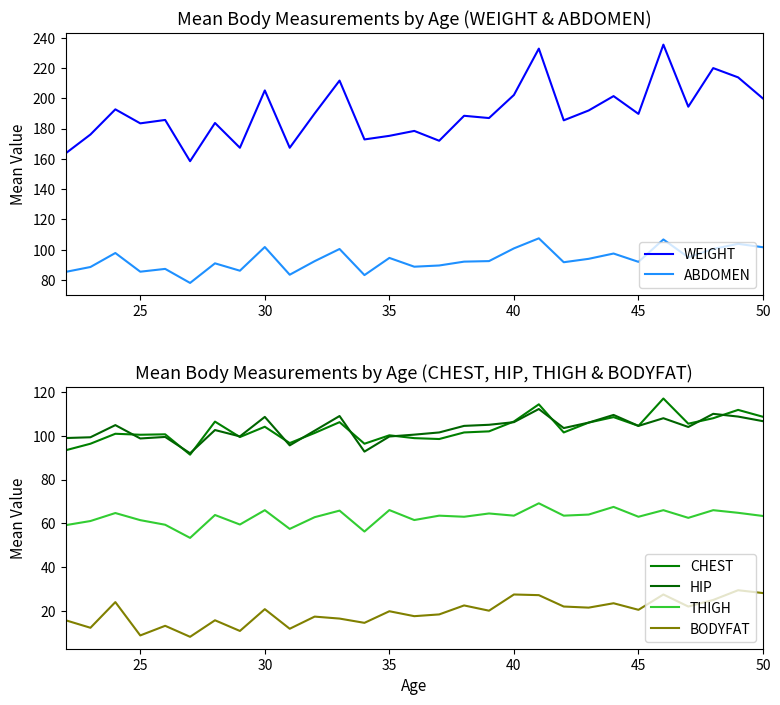

Does the chart have visible grid lines?

No